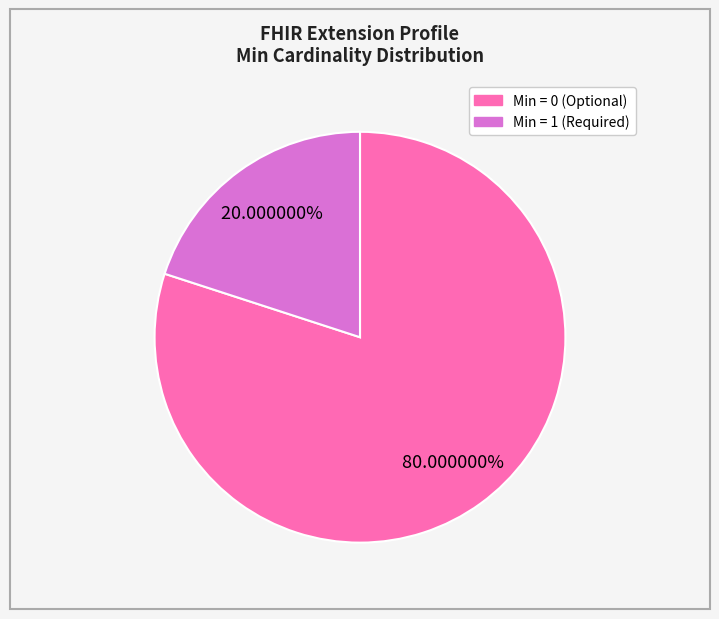

Is there any slice that represents more than half of the pie?

Yes